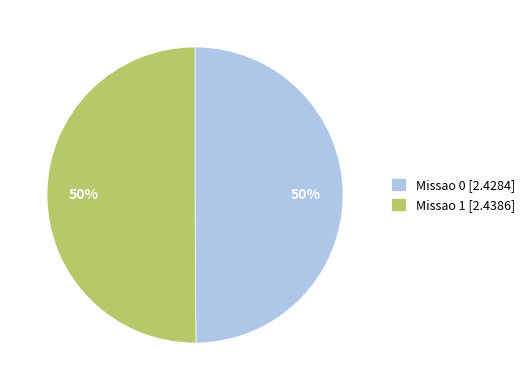

The Missao 1 [2.4386] slice represents 61% of the pie. True or false?

False